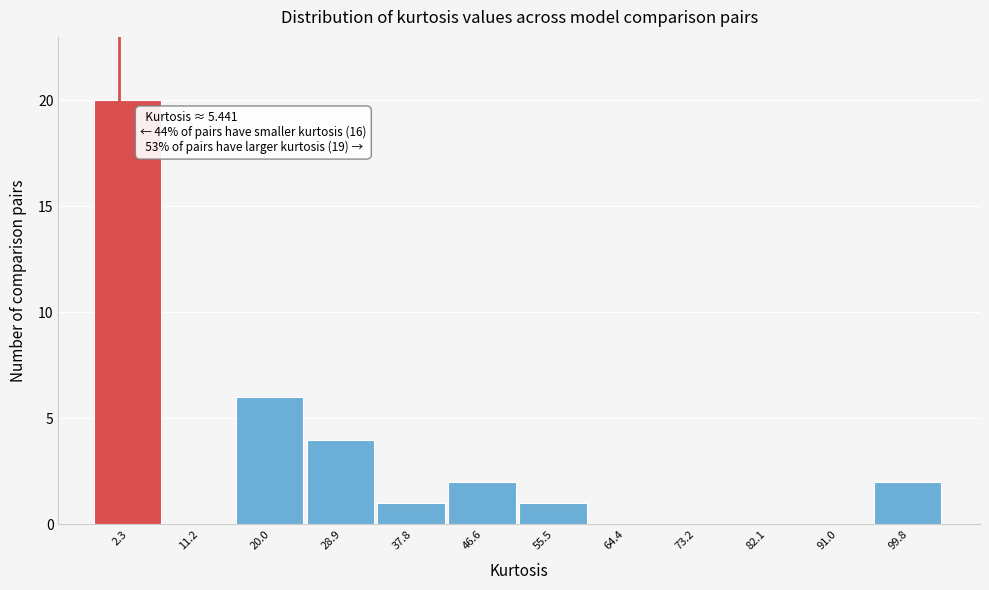

Reading left to right, what are all the values shown in this chart?

2.3=20	11.2=0	20.0=6	28.9=4	37.8=1	46.6=2	55.5=1	64.4=0	73.2=0	82.1=0	91.0=0	99.8=2